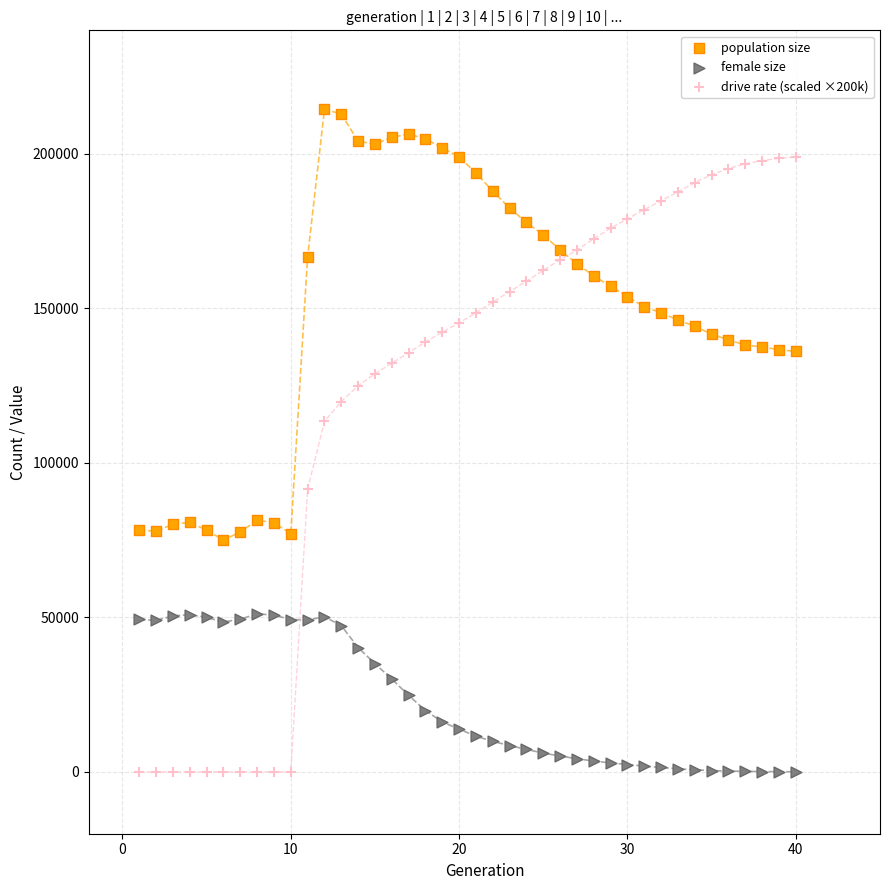

What are all the series names shown in the legend?

population size, female size, drive rate (scaled ×200k)